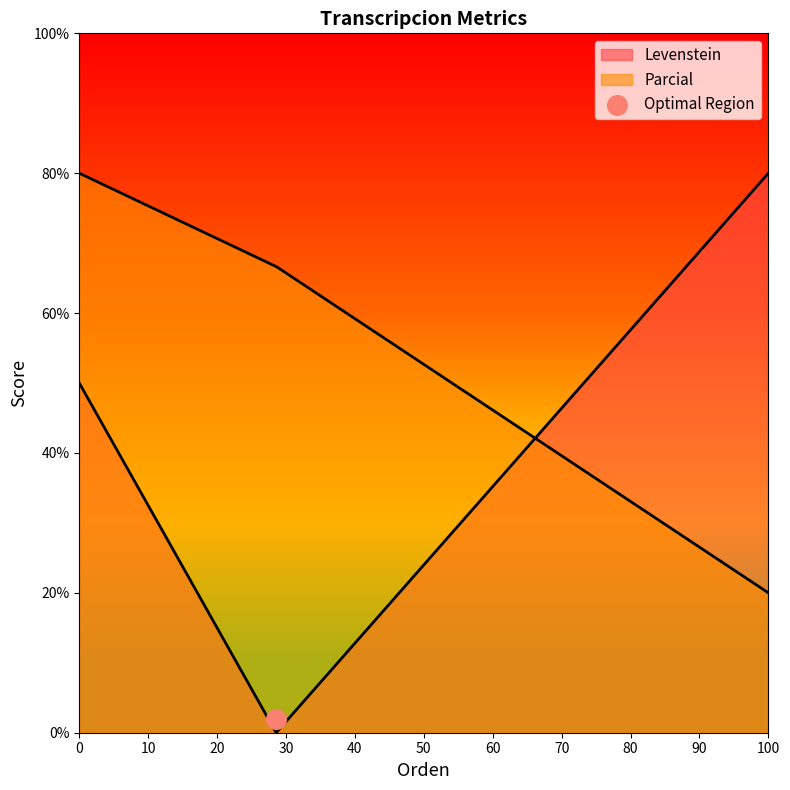

Which series reaches the minimum Y coordinate?

Levenstein